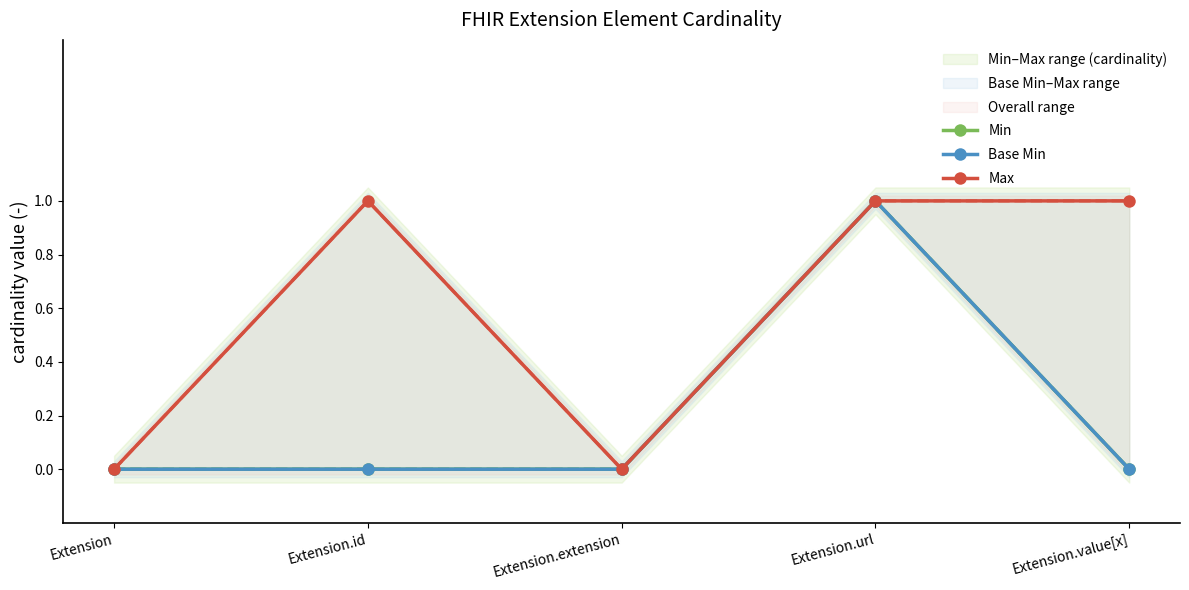

What are all the series names shown in the legend?

Min, Base Min, Max